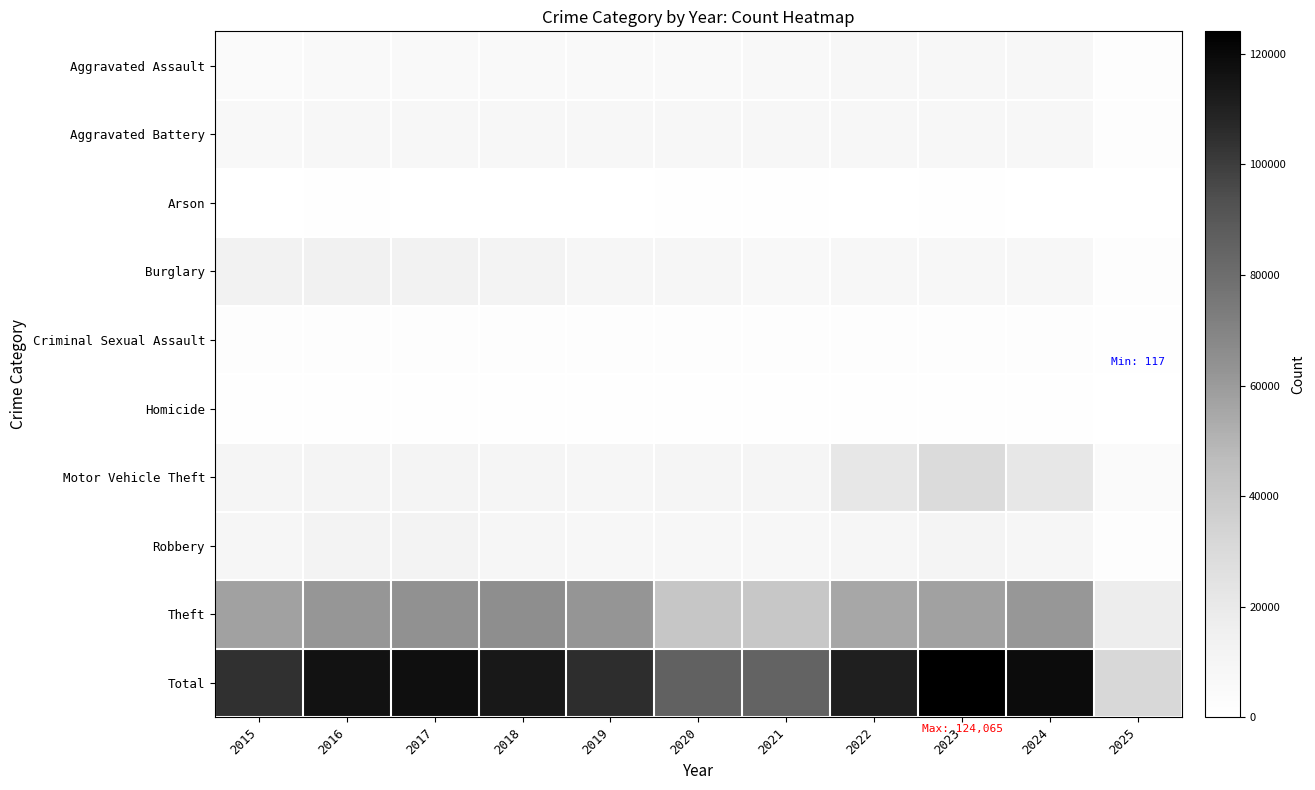

Reading left to right, extract all data points from this chart.

Aggravated Assault: 2015=4480	2016=5713	2017=5793	2018=6002	2019=5841	2020=6265	2021=7242	2022=7281	2023=7712	2024=7901	2025=2006
Aggravated Battery: 2015=7018	2016=8085	2017=7845	2018=7734	2019=7858	2020=8320	2021=8346	2022=7494	2023=8079	2024=8178	2025=2043
Arson: 2015=448	2016=515	2017=444	2018=373	2019=376	2020=588	2021=530	2022=422	2023=513	2024=482	2025=129
Burglary: 2015=13184	2016=14289	2017=13001	2018=11747	2019=9638	2020=8758	2021=6662	2022=7594	2023=7483	2024=7650	2025=1871
Criminal Sexual Assault: 2015=1708	2016=1869	2017=1992	2018=2049	2019=1928	2020=1501	2021=1752	2022=1834	2023=1862	2024=1759	2025=567
Homicide: 2015=496	2016=786	2017=672	2018=588	2019=499	2020=787	2021=805	2022=727	2023=629	2024=587	2025=117
Motor Vehicle Theft: 2015=10068	2016=11285	2017=11380	2018=9985	2019=8978	2020=9959	2021=10605	2022=21470	2023=29254	2024=21687	2025=5057
Robbery: 2015=9638	2016=11960	2017=11881	2018=9681	2019=7995	2020=7855	2021=7920	2022=8965	2023=11053	2024=9125	2025=1830
Theft: 2015=57352	2016=61623	2017=64386	2018=65289	2019=62498	2020=41347	2021=40819	2022=54896	2023=57480	2024=61201	2025=17495
Total: 2015=104392	2016=116125	2017=117394	2018=113448	2019=105611	2020=85380	2021=84681	2022=110683	2023=124065	2024=118570	2025=31115